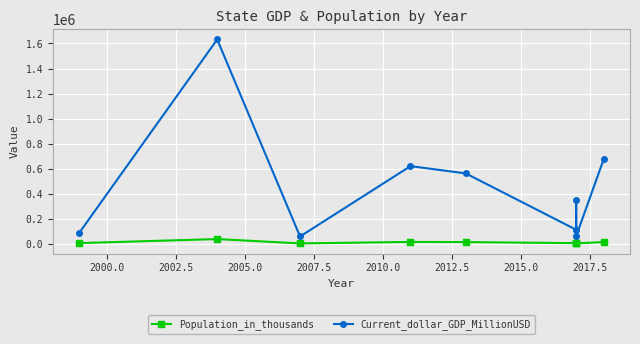

Reading right to left, transcribe all the data shown in this chart.

Population_in_thousands: 11676.0	1056.0	6658.0	2989.0	11577.0	12745.0	872.0	35575.0	3437.0
Current_dollar_GDP_MillionUSD: 675905.2	58506.3	351105.6	110223.4	561045.5	618987.7	56278.5	1632216.9	84062.9